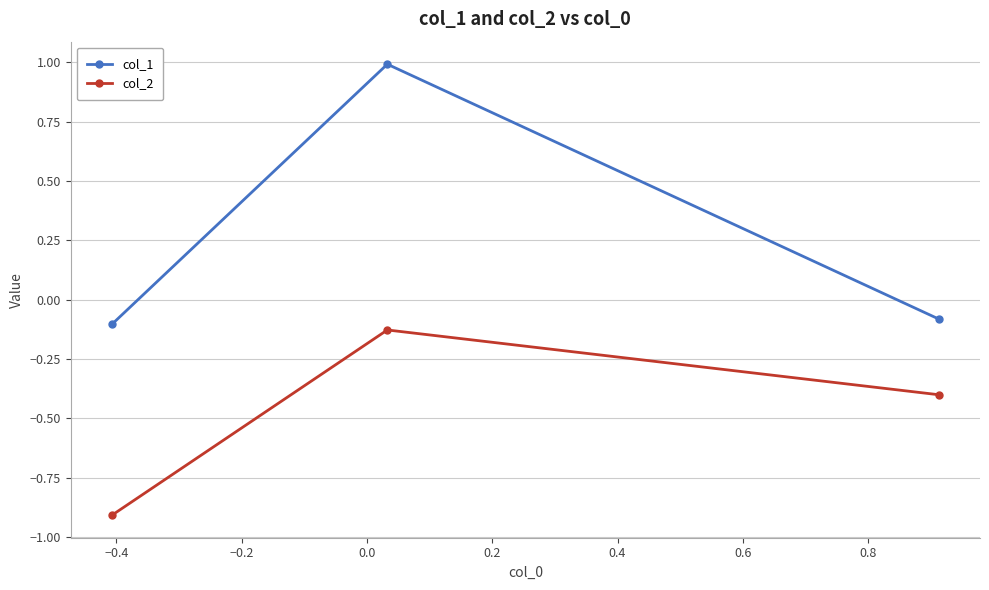

What are all the series names shown in the legend?

col_1, col_2